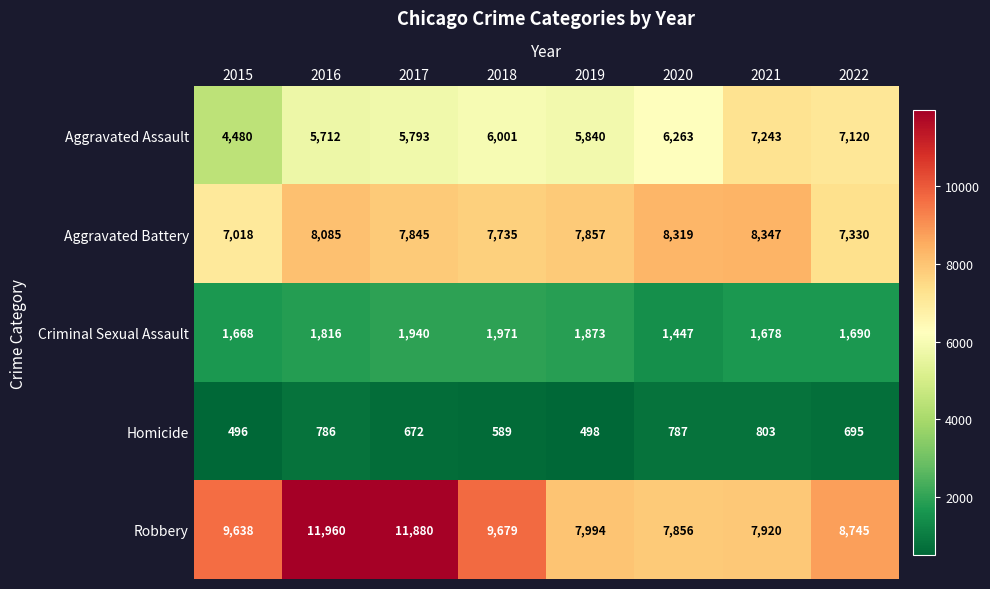

Rank the series by their maximum value, from highest to lowest.

Robbery, Aggravated Battery, Aggravated Assault, Criminal Sexual Assault, Homicide